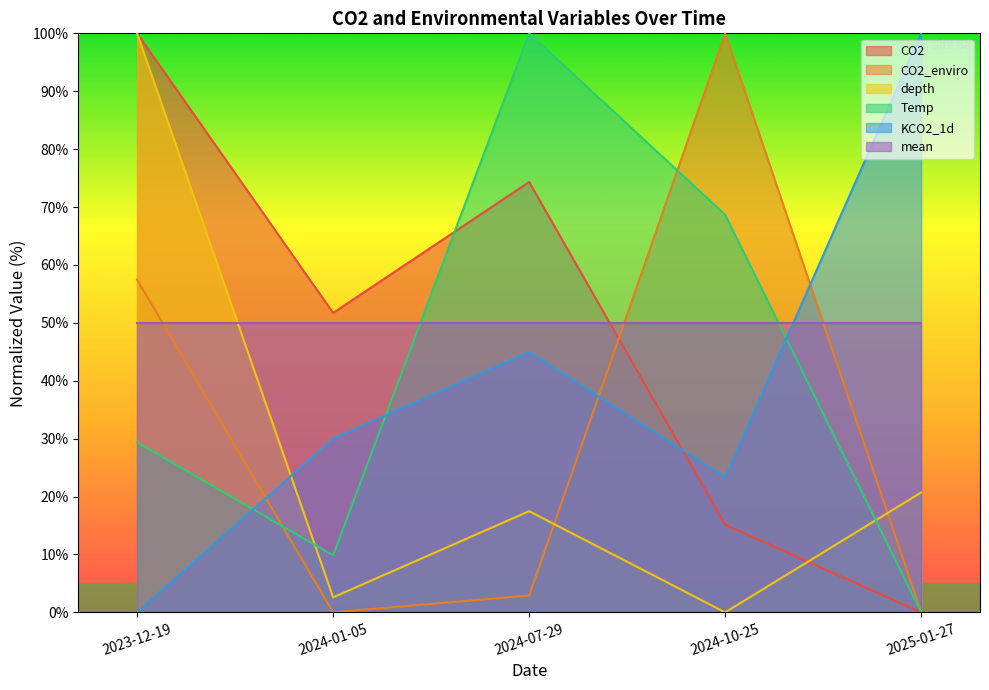

Is it true that KCO2_1d equals 100.0 at 2025-01-27?

True